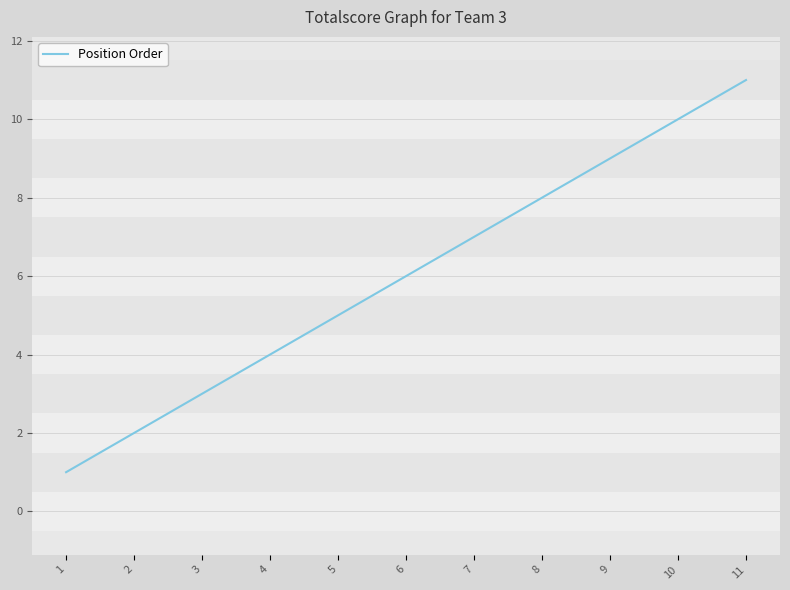

Rank the categories by value from lowest to highest.

1, 2, 3, 4, 5, 6, 7, 8, 9, 10, 11